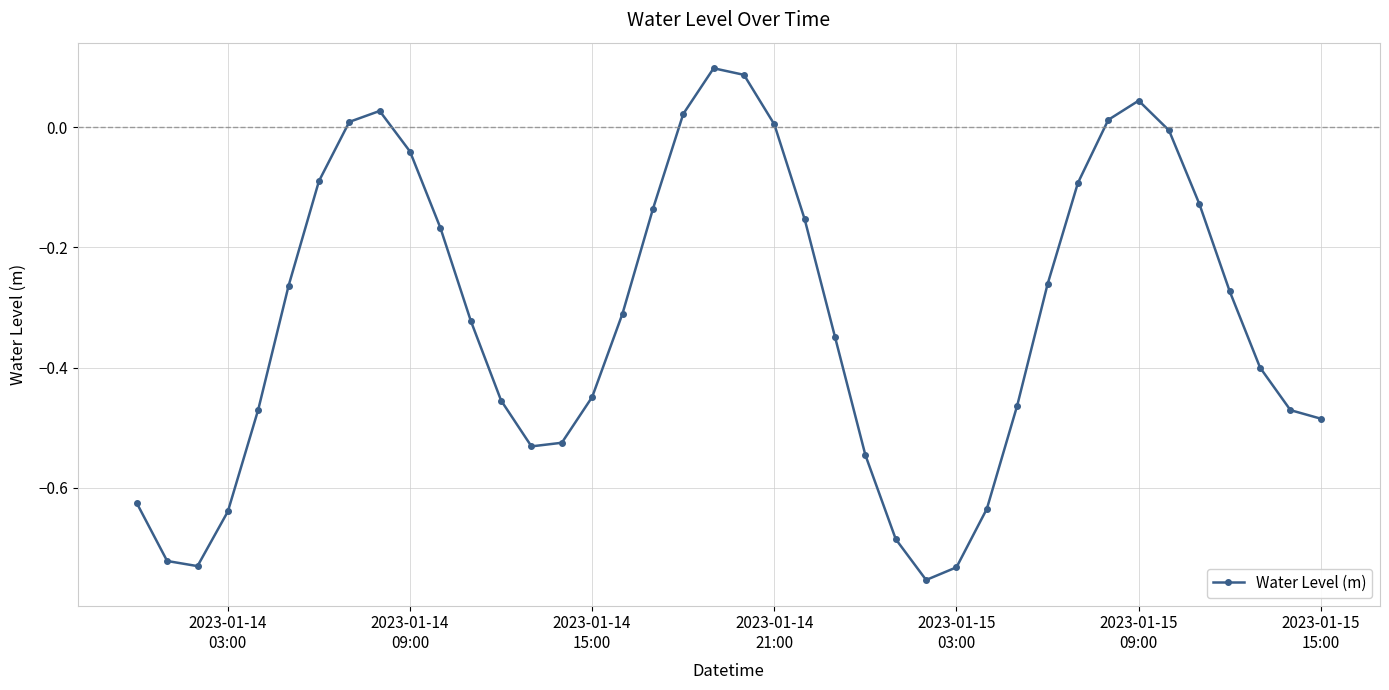

How many values are below zero?

32